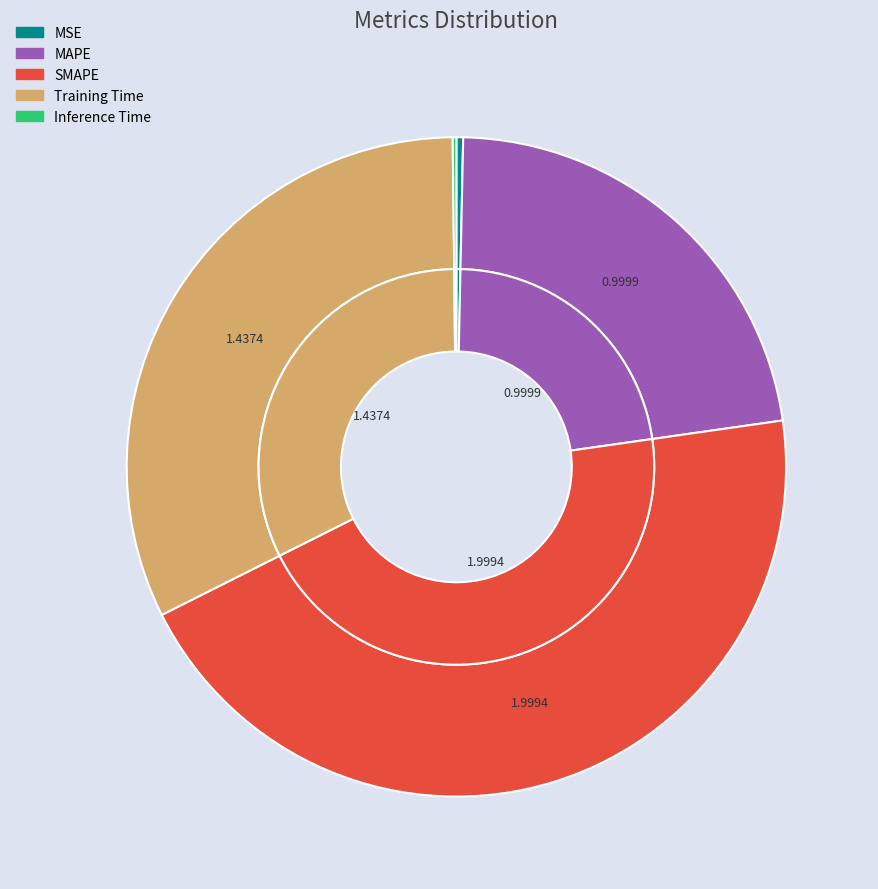

To the nearest percent, what is the difference between the largest and smallest slice percentages?

45%